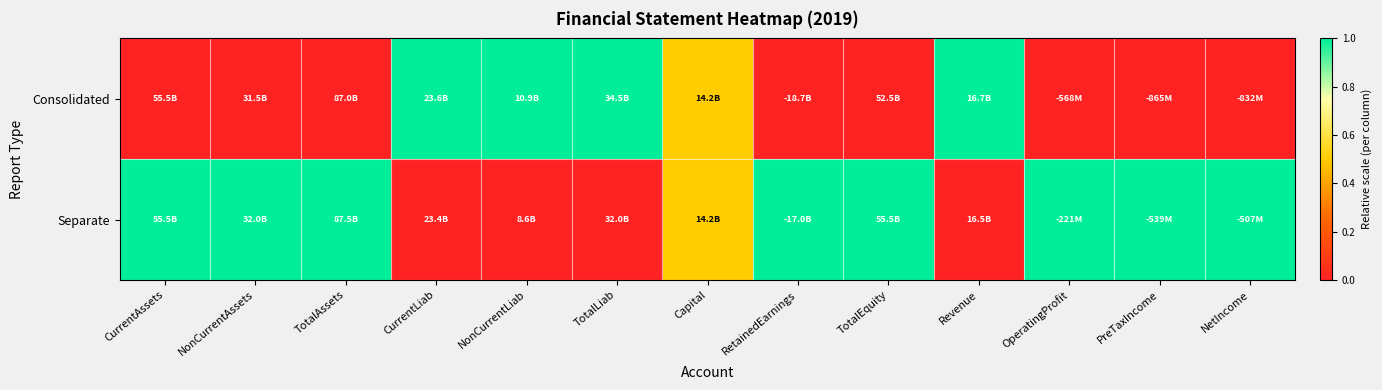

How many series are shown in this chart?

2